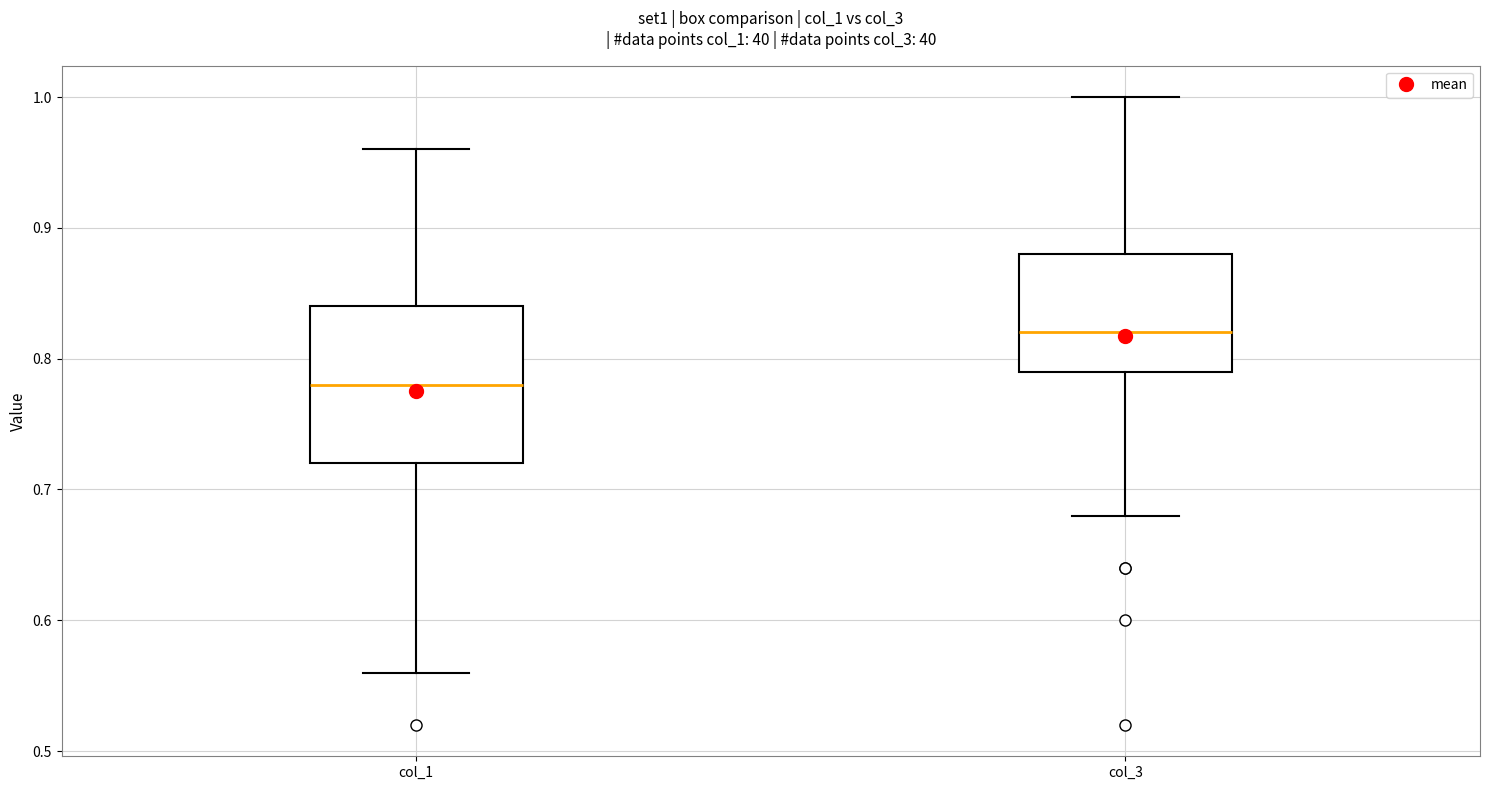

Reading left to right, read every box against the y-axis: the position of its median line, the range the box covers, and the ends of its whiskers. The values are not printed on the chart, so give them approximately, as read against the axis.

col_1: median 0.78, box 0.72 to 0.84, whiskers 0.56 to 0.96
col_3: median 0.82, box 0.79 to 0.88, whiskers 0.68 to 1.00